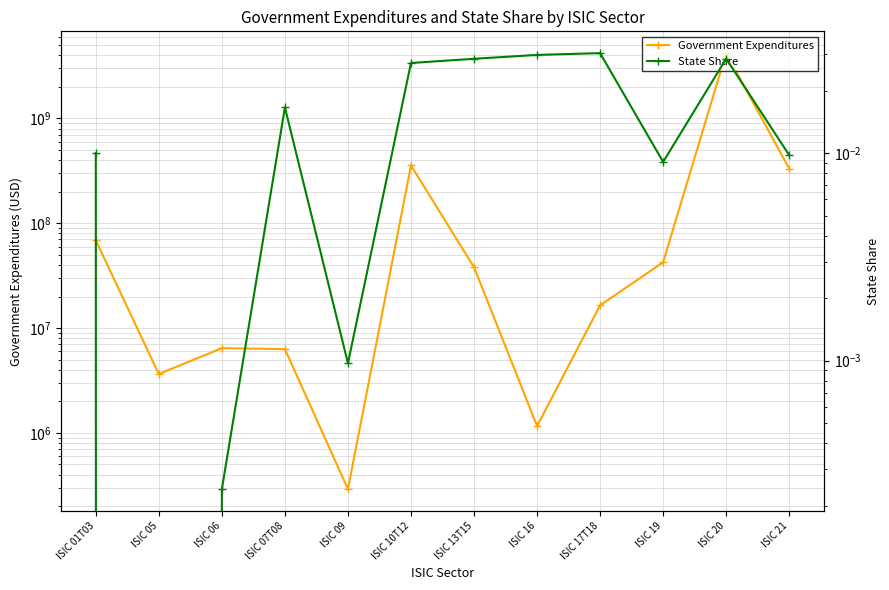

Is it true that Government Expenditures equals 45903993.2 at ISIC 01T03?

False